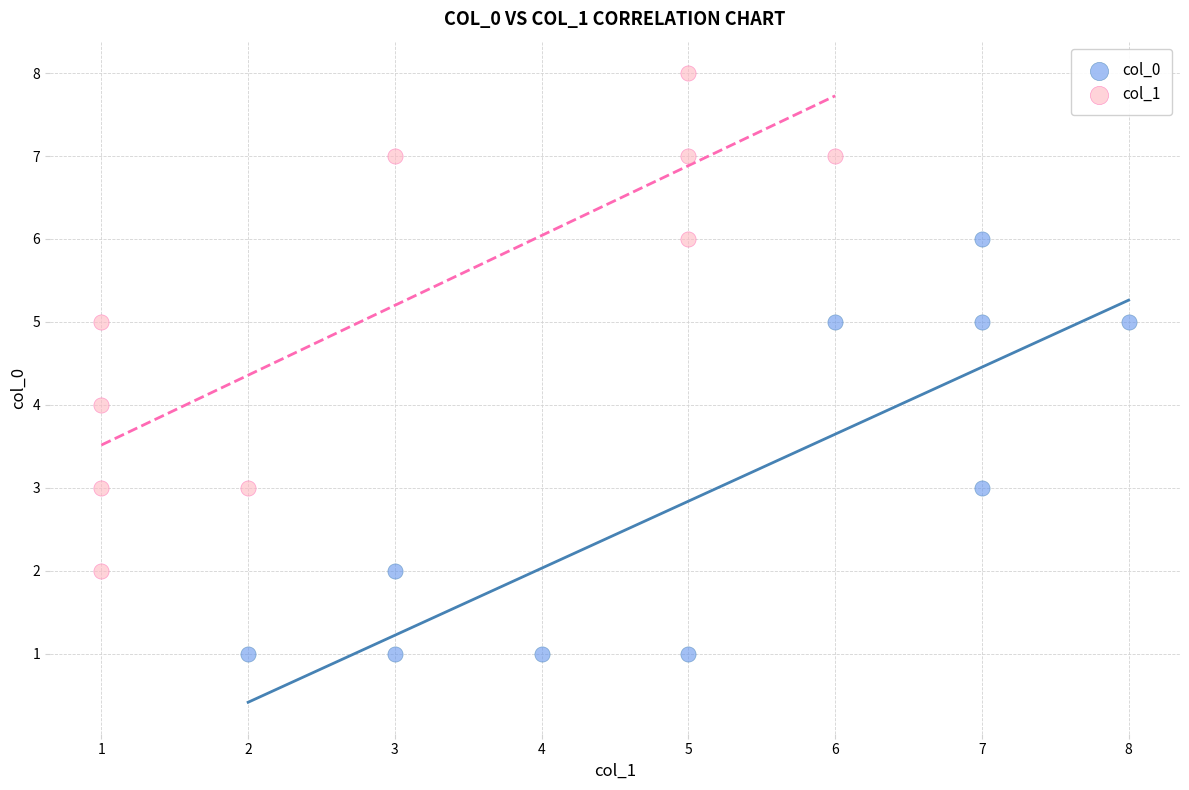

Which series contains the highest Y value?

col_1